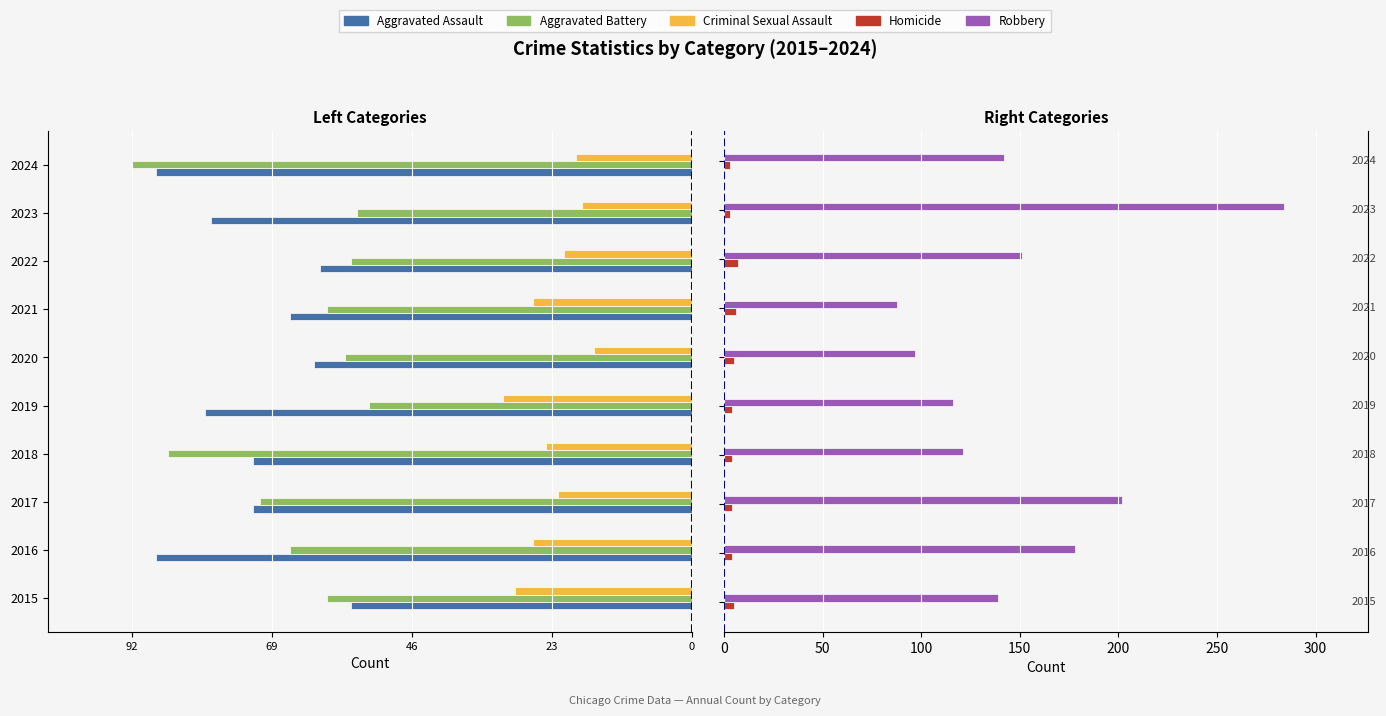

How many Homicide values are between 4 and 5?

6